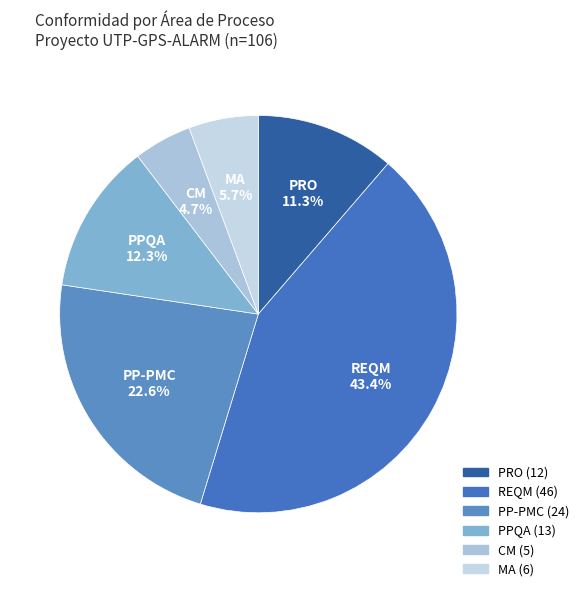

How many slices are in this pie chart?

6